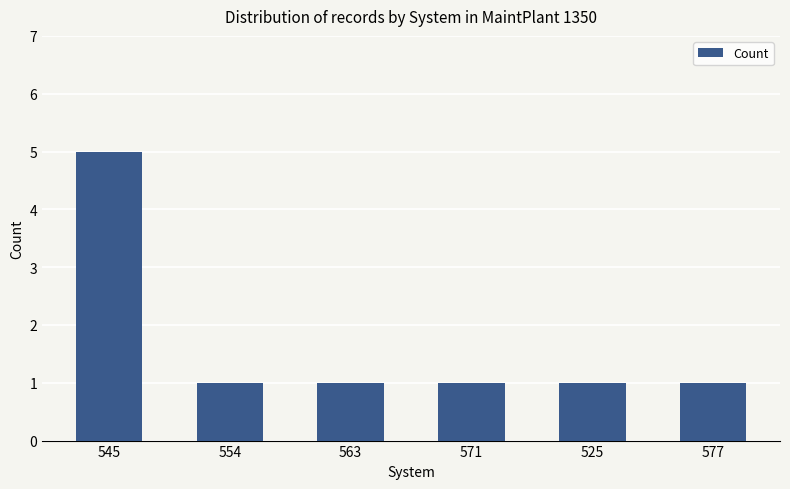

At which category does the chart reach its peak across all series?

545